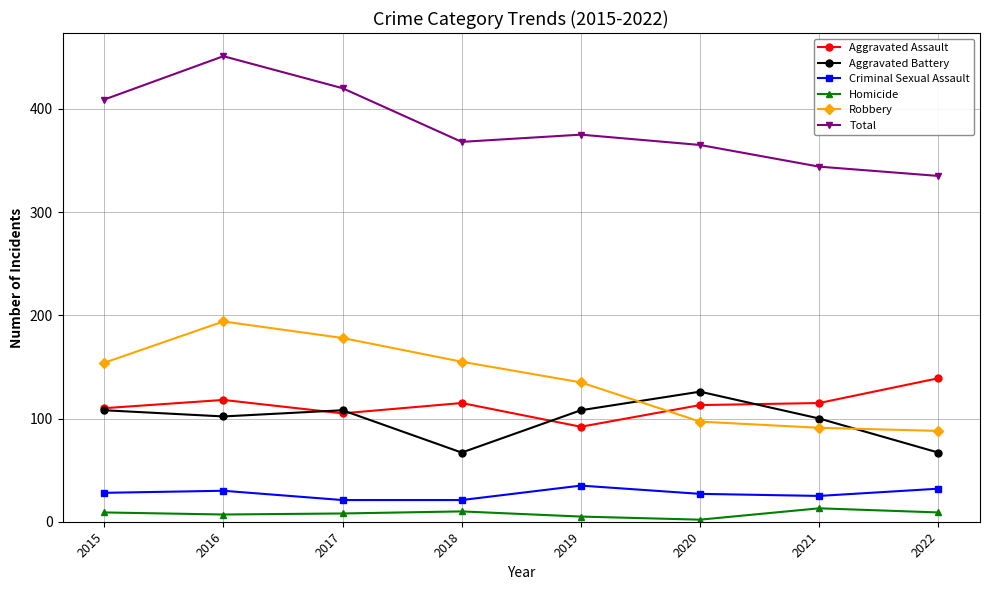

What is the total value across all series at 2021?

688